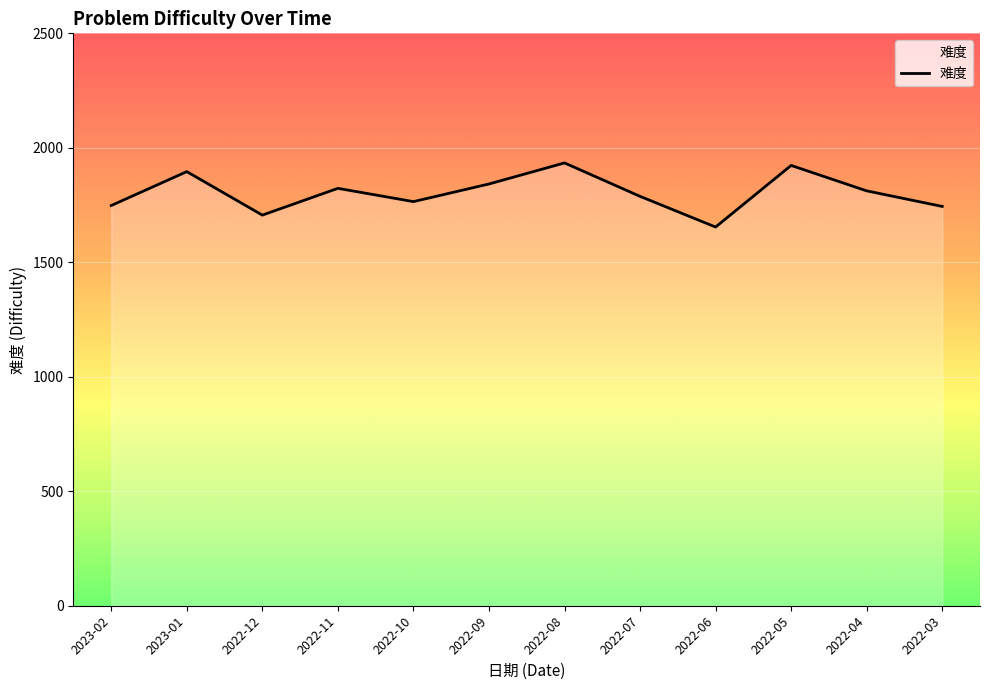

What is the difference between the second highest and minimum values?

269